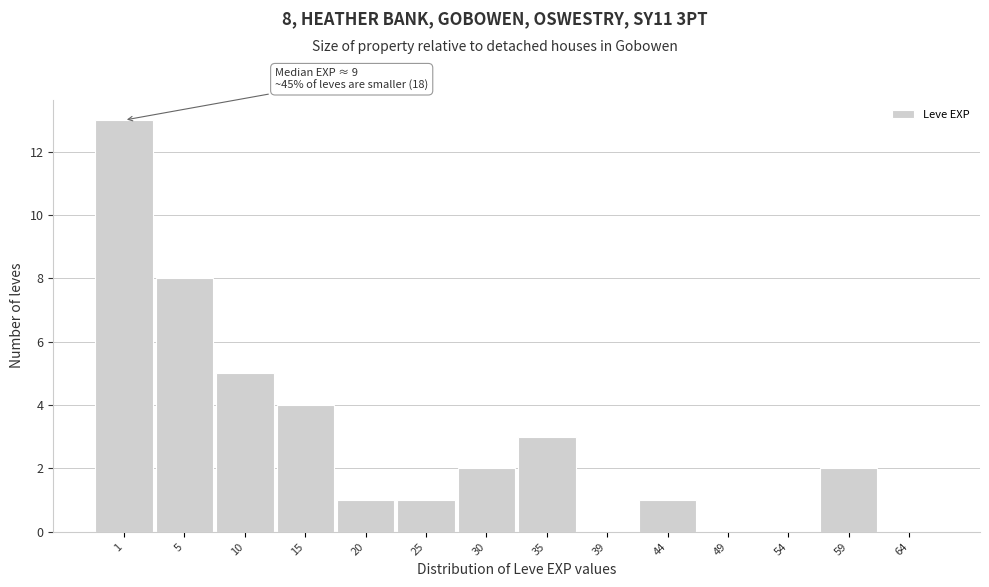

Reading left to right, extract all data points from this chart.

1=13	5=8	10=5	15=4	20=1	25=1	30=2	35=3	39=0	44=1	49=0	54=0	59=2	64=0